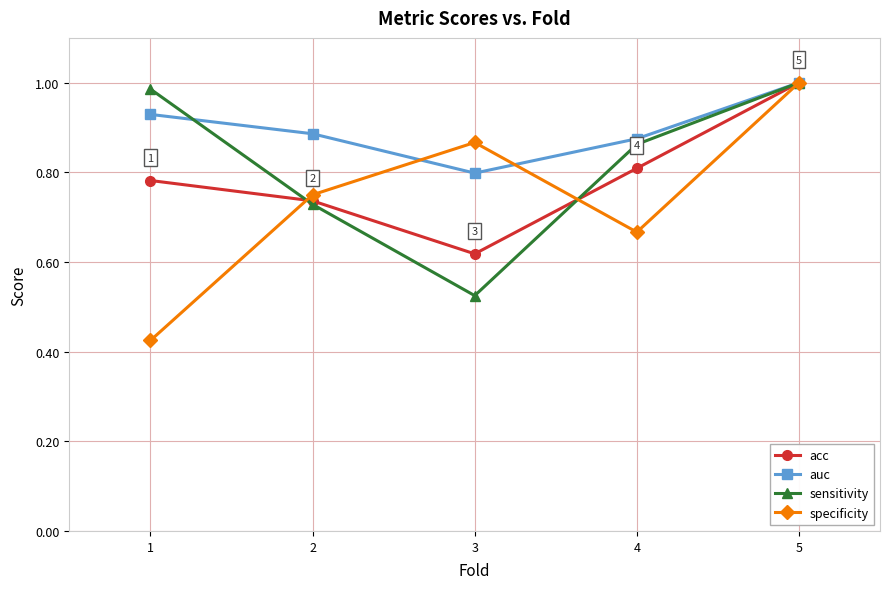

Rank the categories by specificity value from lowest to highest.

1, 4, 2, 3, 5